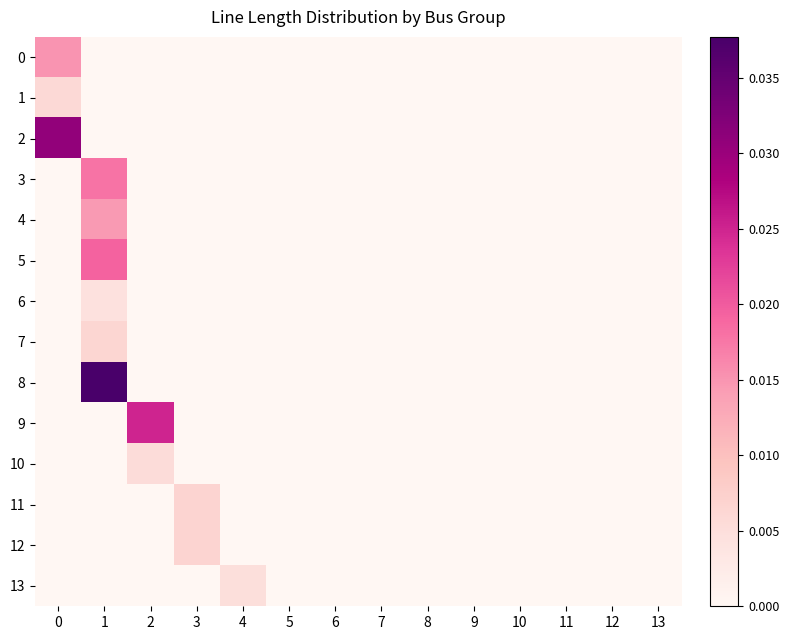

Which category has the lowest value across all series?

1